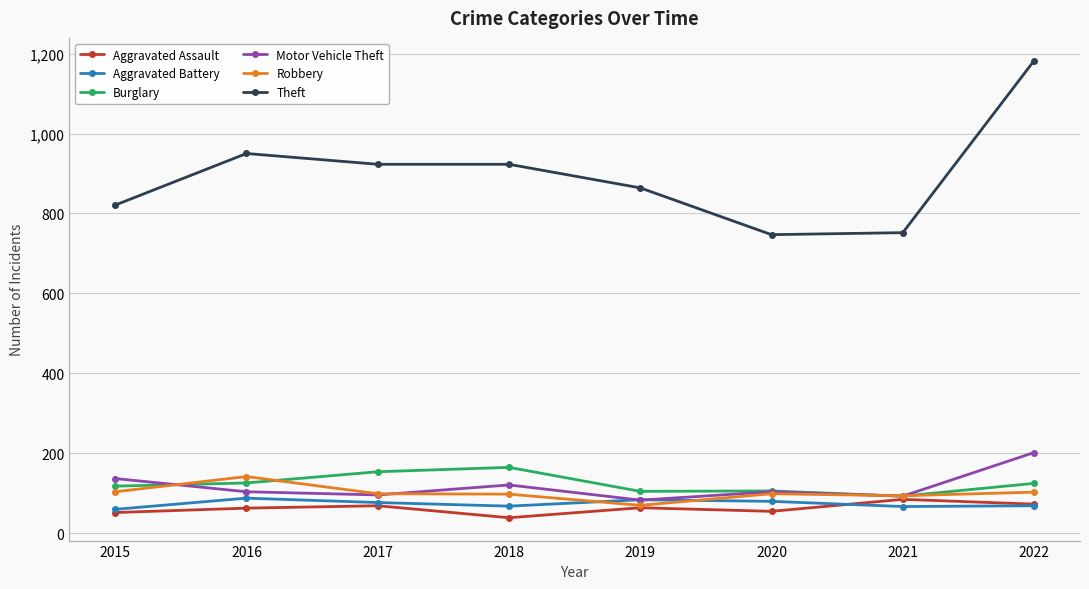

What is the value of the Robbery point at the 3rd from the left?

99